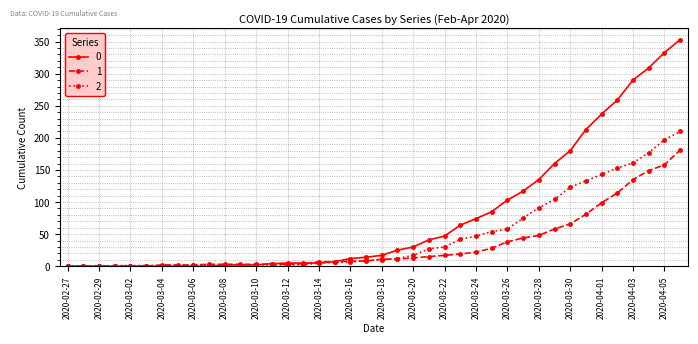

How many values in the 0 series are below 17?

20